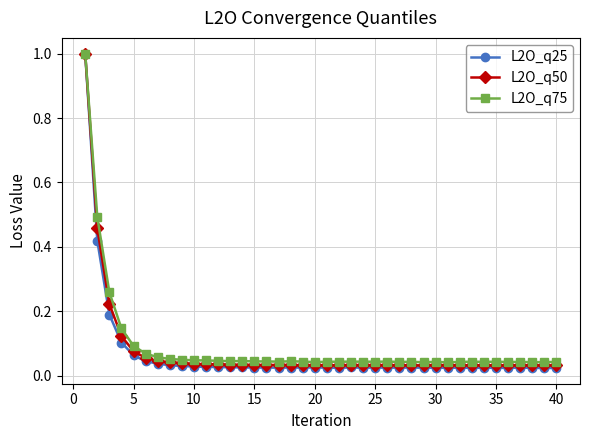

True or false: L2O_q50 has more than 2 interior local peaks.

True